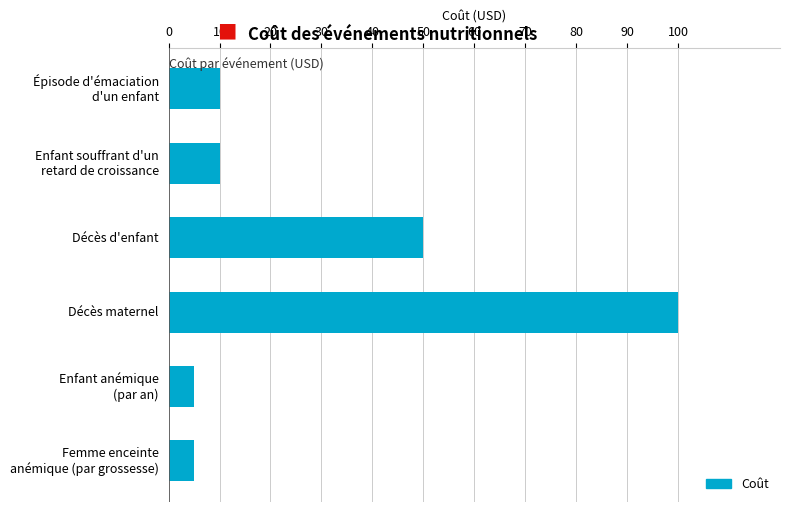

What is the difference between the second highest and minimum values?

45